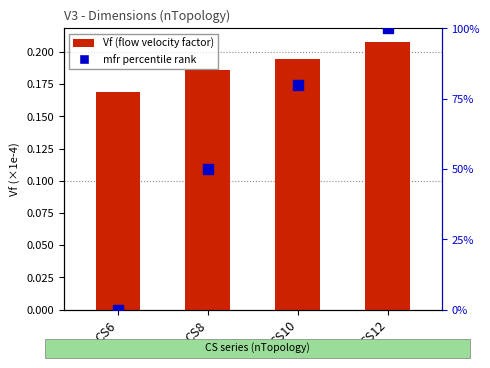

What is the sum of the mfr percentile values at CS6 and CS12?

100.0